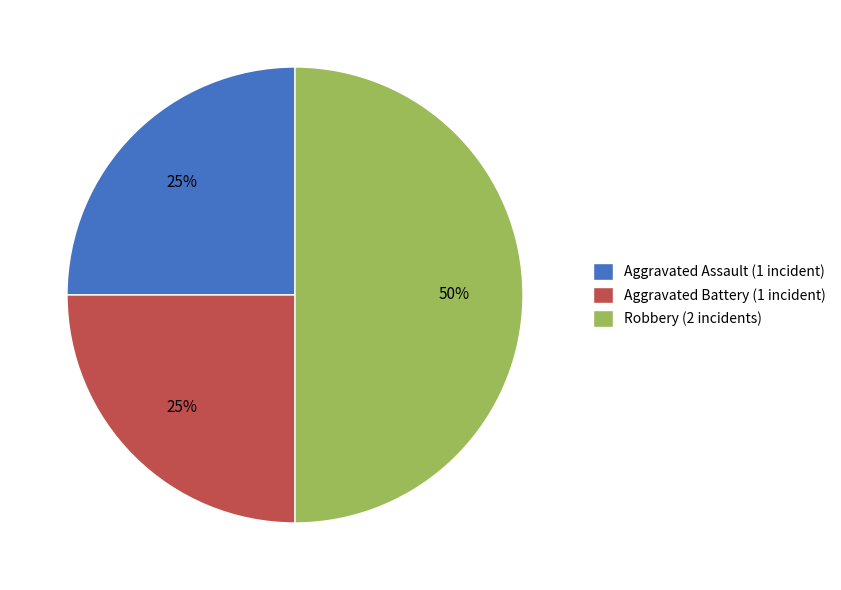

Is it true that Robbery is 50% of the pie?

True